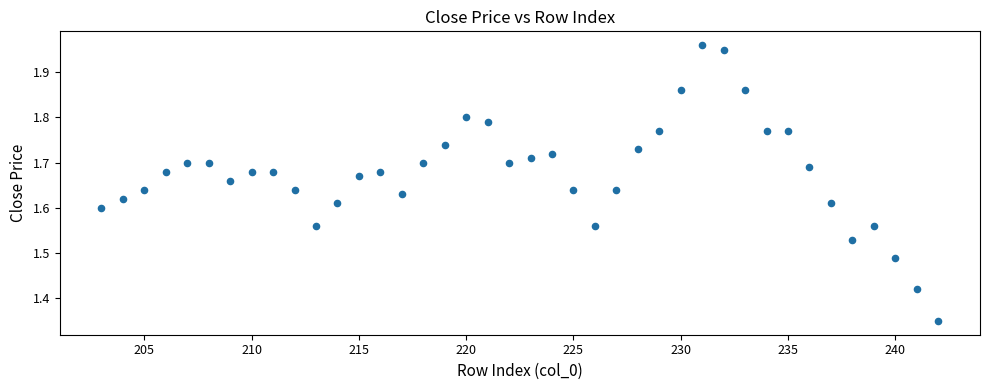

What is the range of Y values (max minus min)?

0.6